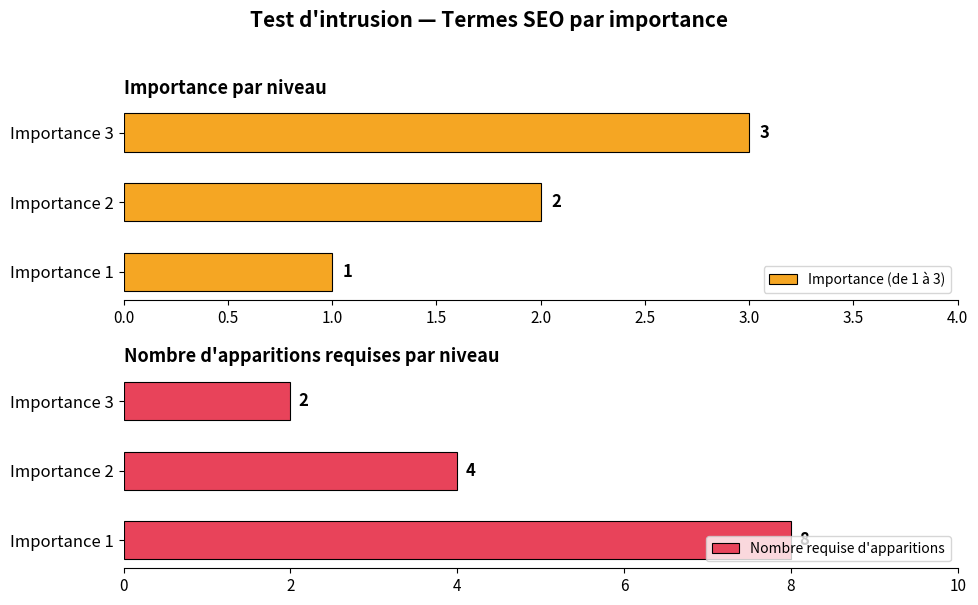

Which series has the widest spread of values?

Nombre requise d'apparitions